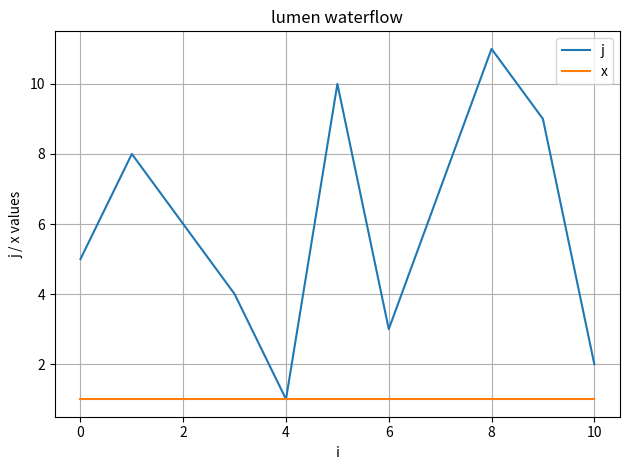

Reading left to right, what are all the values shown in this chart?

j: 5	8	6	4	1	10	3	7	11	9	2
x: 1	1	1	1	1	1	1	1	1	1	1